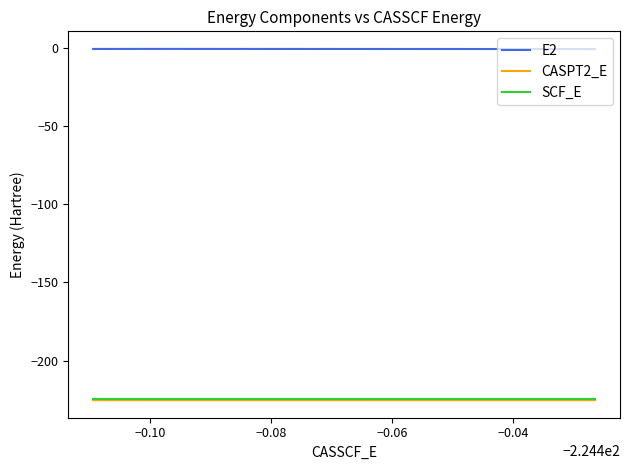

What is the smallest value displayed?

-225.3